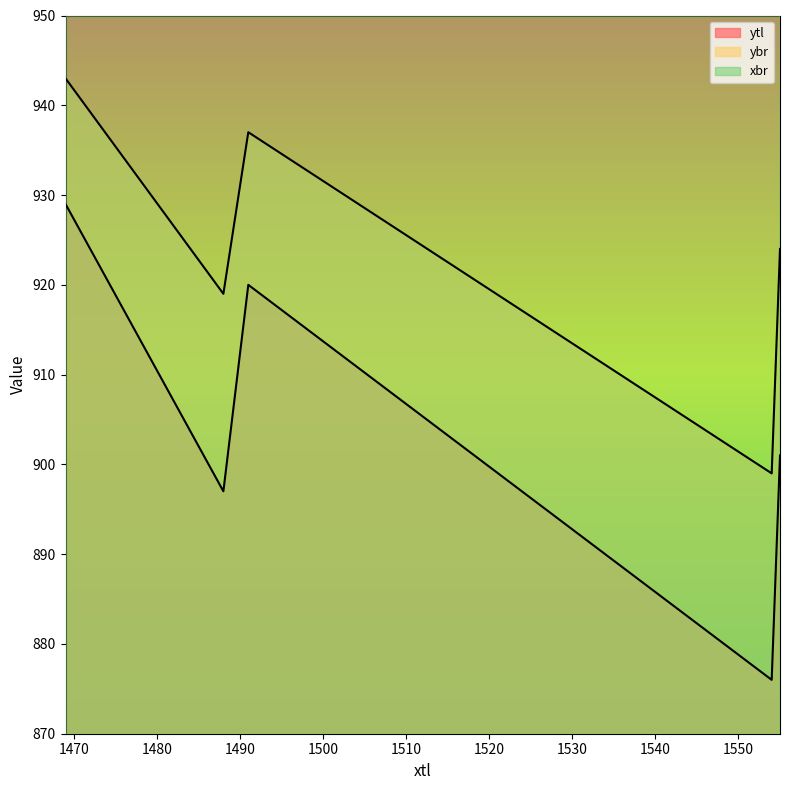

True or false: ybr and ytl intersect in this chart.

False